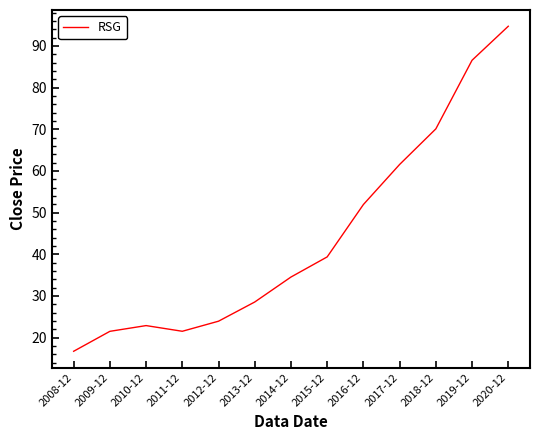

What position from the left is 2014-12?

7